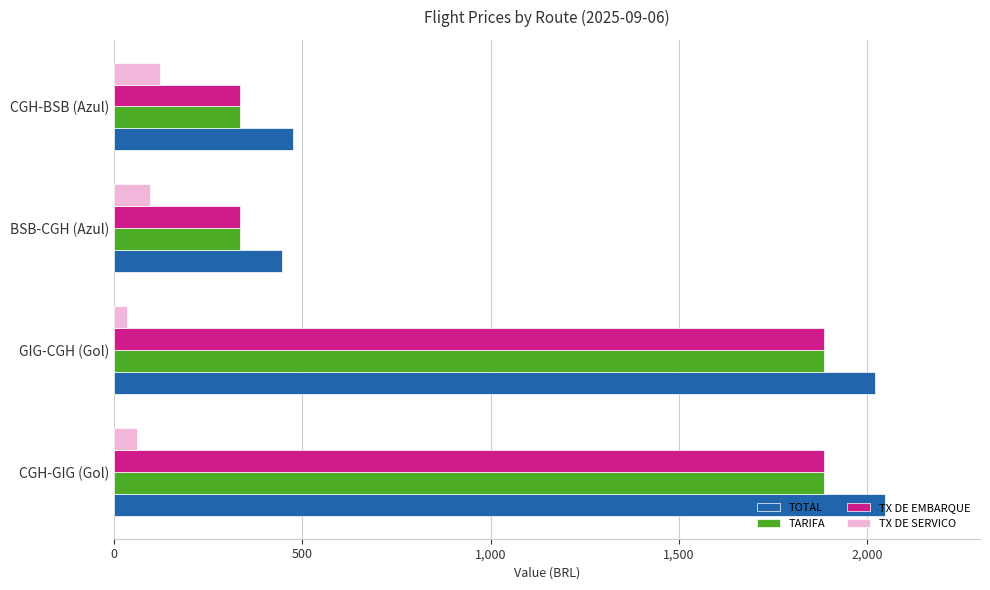

The value of TX DE EMBARQUE at GIG-CGH (Gol) is 2831.0. True or false?

False